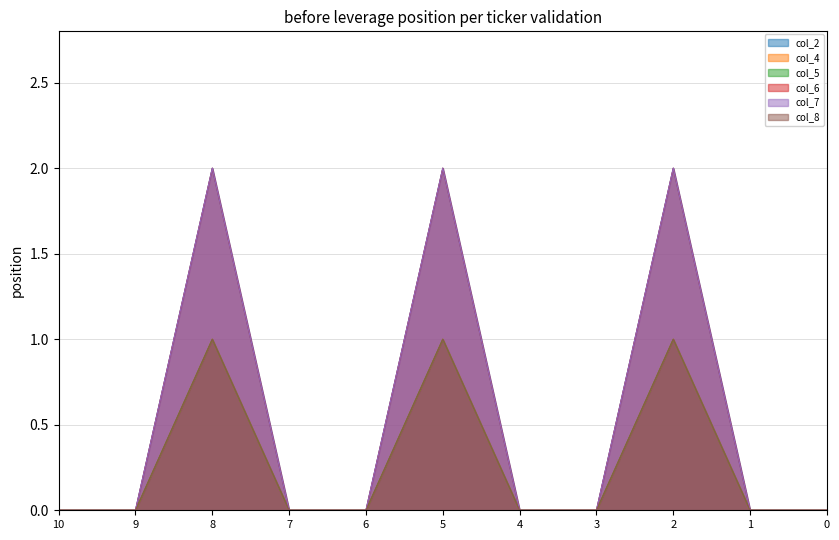

How many col_8 values are between 0 and 1?

11